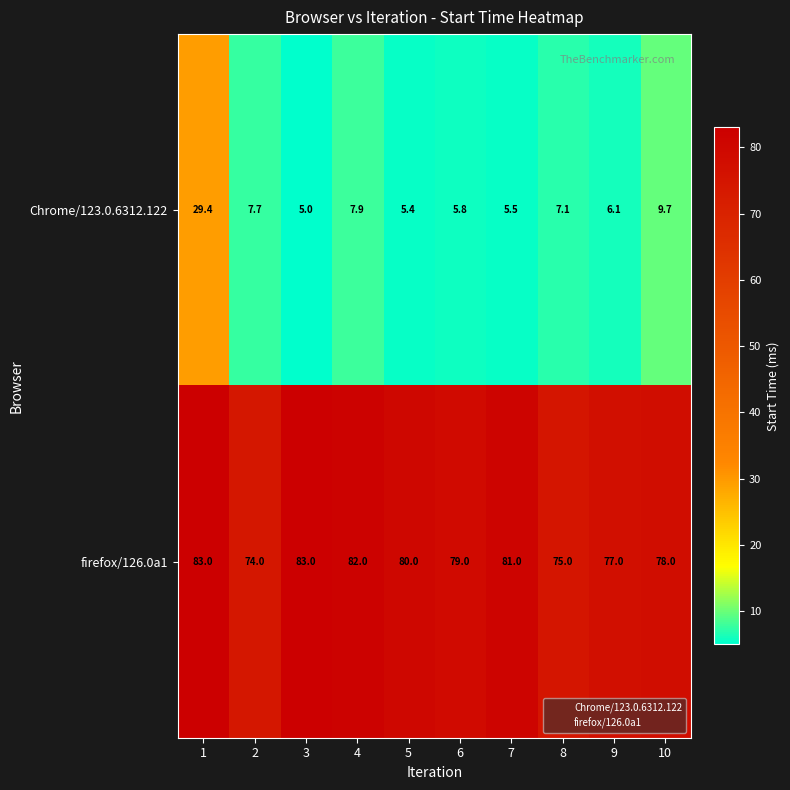

Which series has the largest total across all categories?

firefox/126.0a1